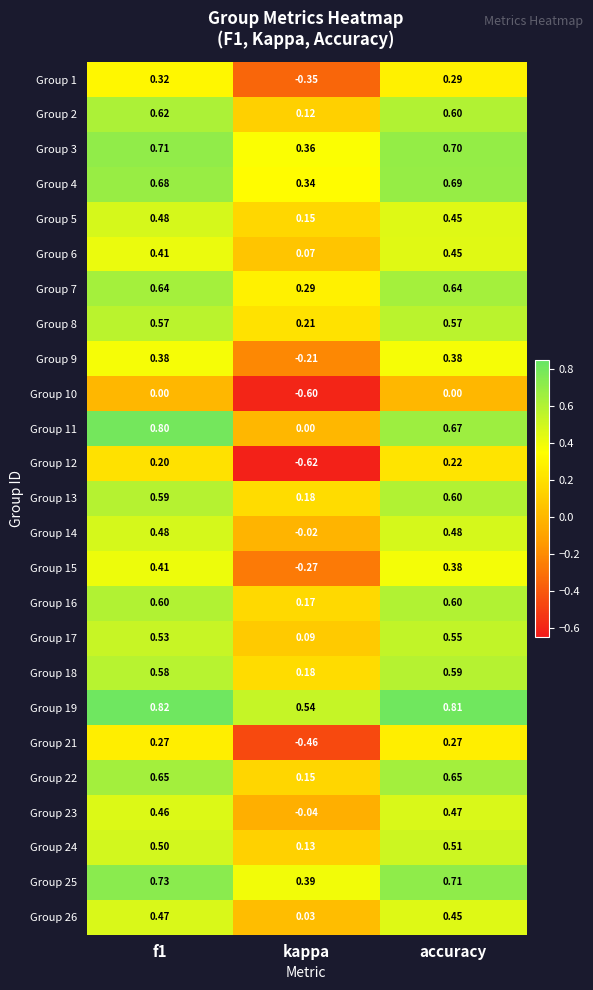

Which label corresponds to the smallest value in the chart?

kappa